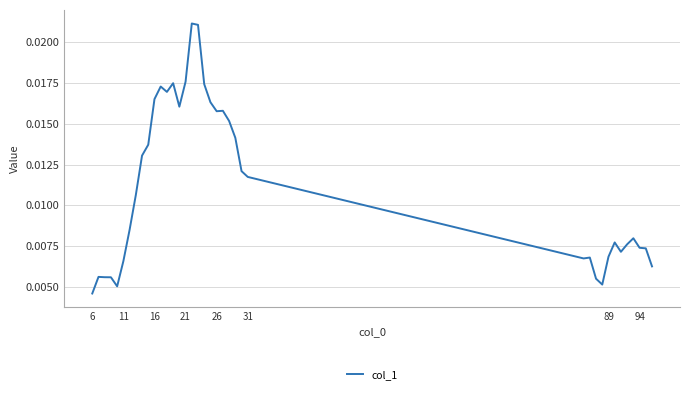

Does the chart have visible grid lines?

Yes